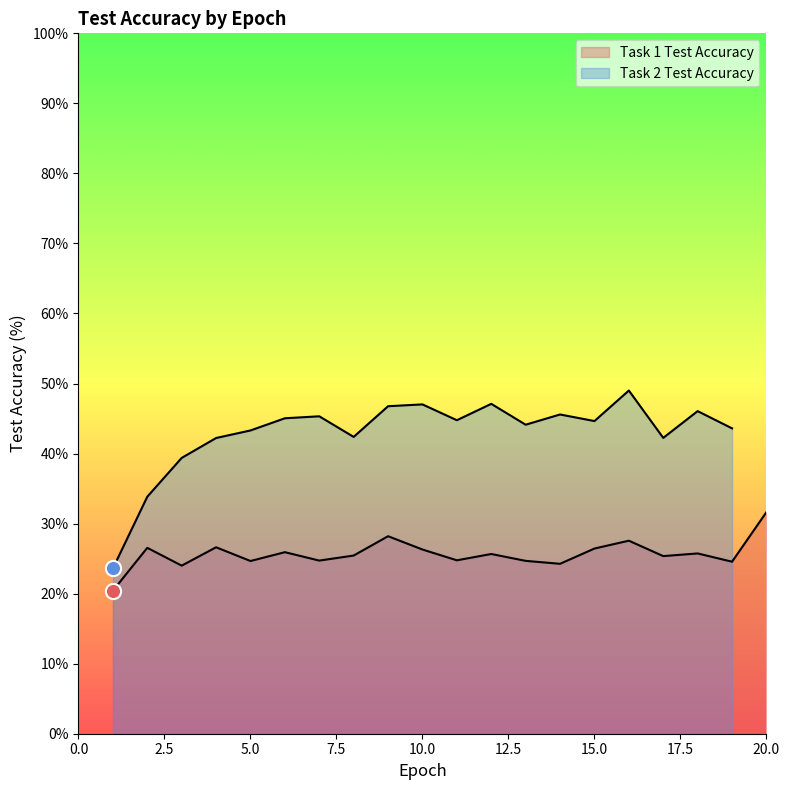

What is the change in value from 7 to 19?

-0.2